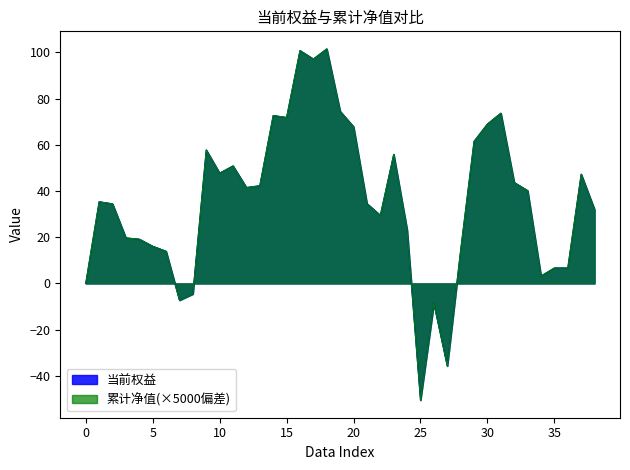

How many data points in 累计净值 are above 35?

20